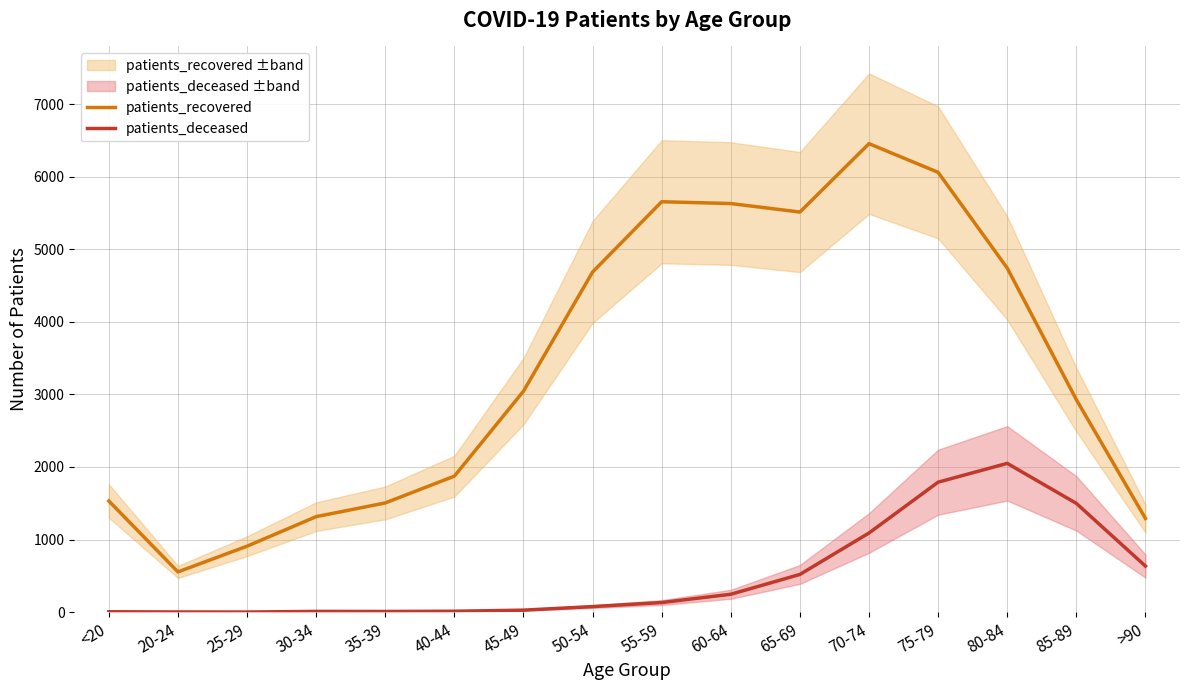

What are all the series names shown in the legend?

patients_recovered, patients_deceased